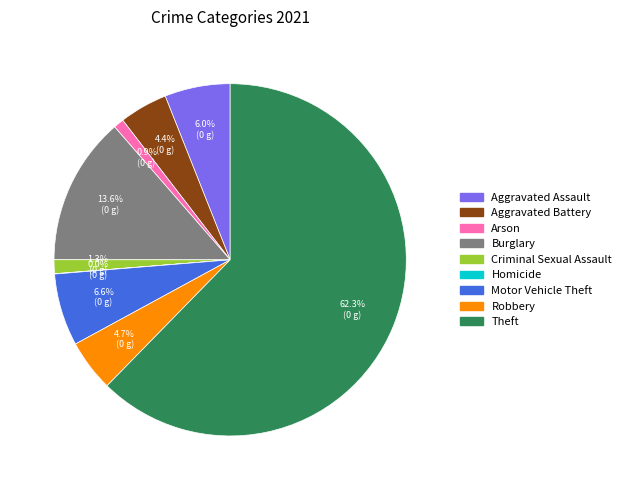

What percentage is the Robbery slice, to the nearest percent?

5%